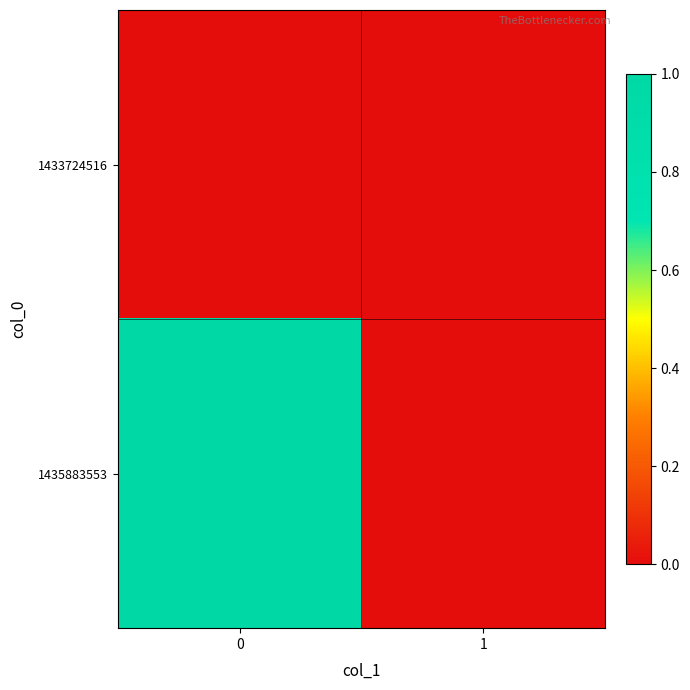

Reading right to left, extract all data points from this chart.

1433724516: 1=0	0=0
1435883553: 1=0	0=1